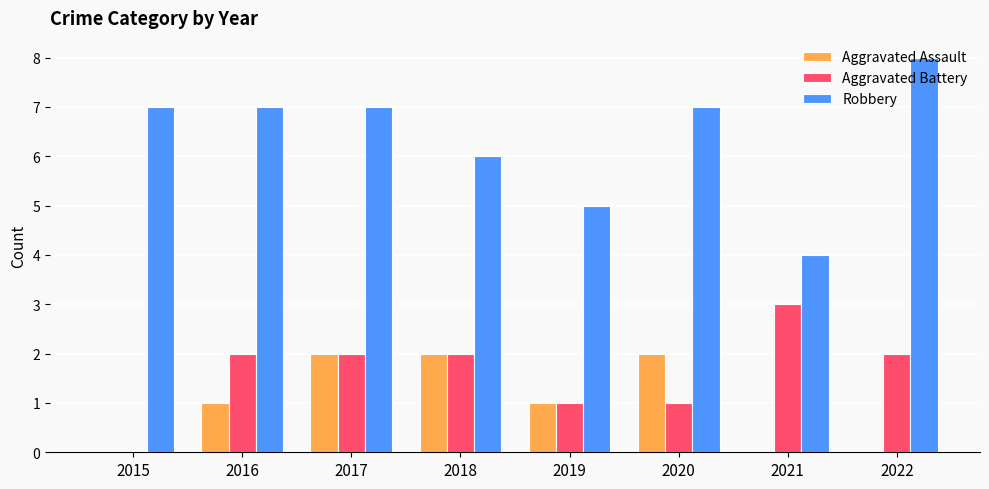

Is the value of Aggravated Battery at 2021 greater than the value of Robbery at 2022?

No